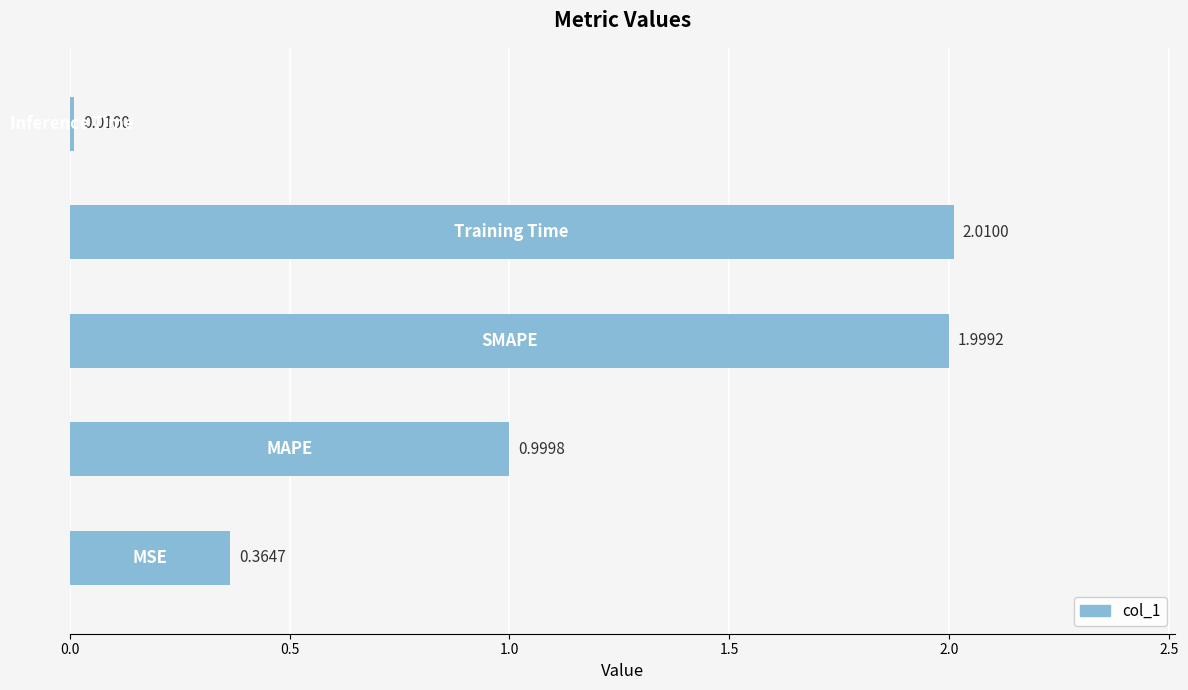

What is the sum of all values?

5.4